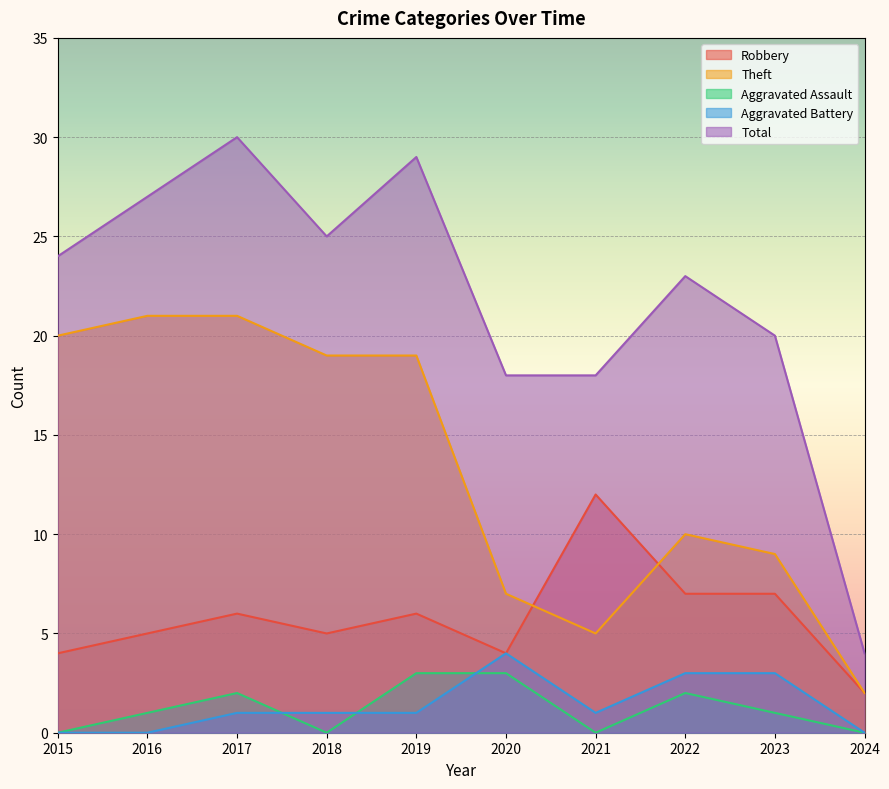

Count the number of data series in this chart.

5